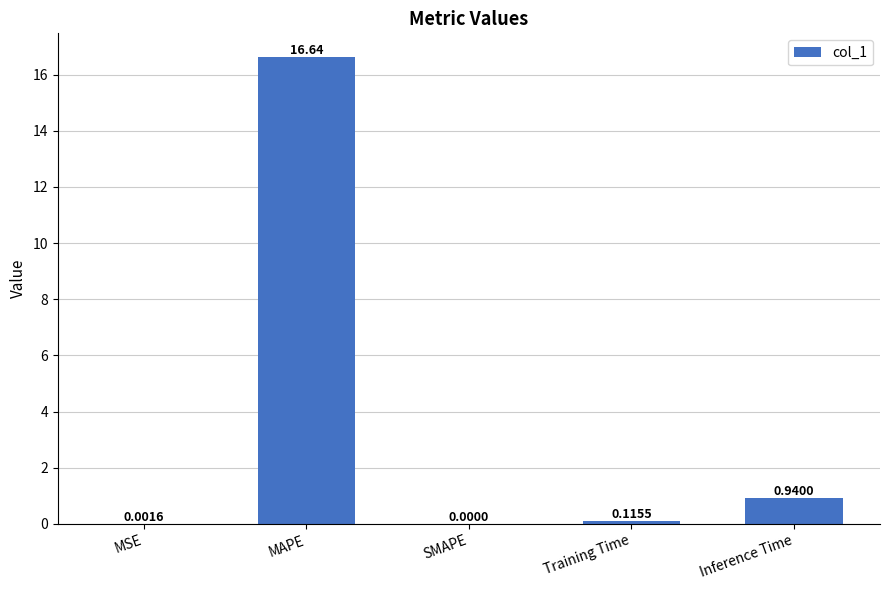

Which has a higher value, SMAPE or Inference Time?

Inference Time